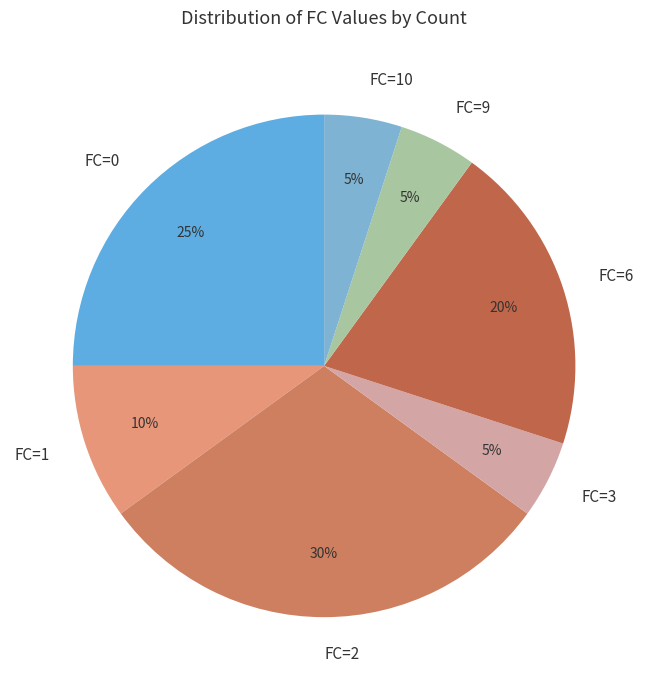

Which category has the biggest portion of the pie?

FC=2